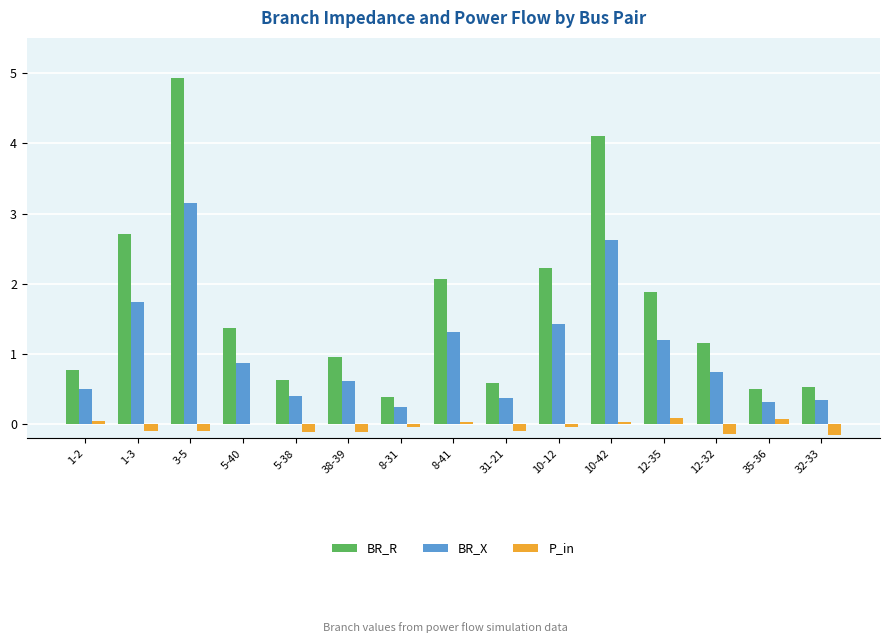

Is the value of BR_R at 31-21 greater than the value of BR_X at 10-42?

No